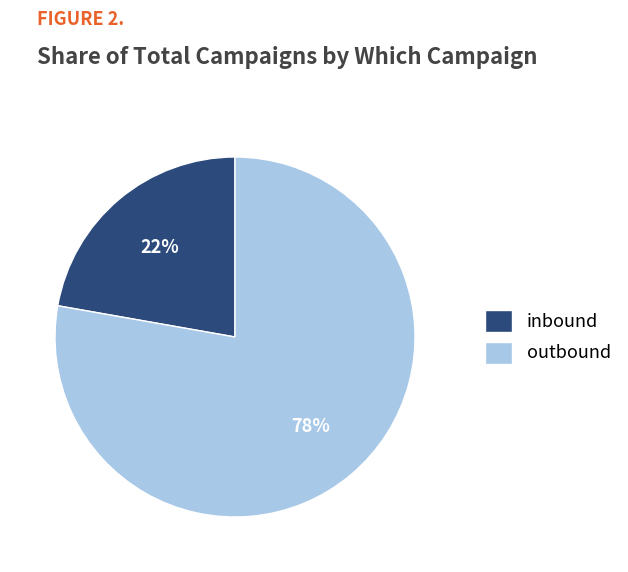

Which category accounts for the majority?

outbound